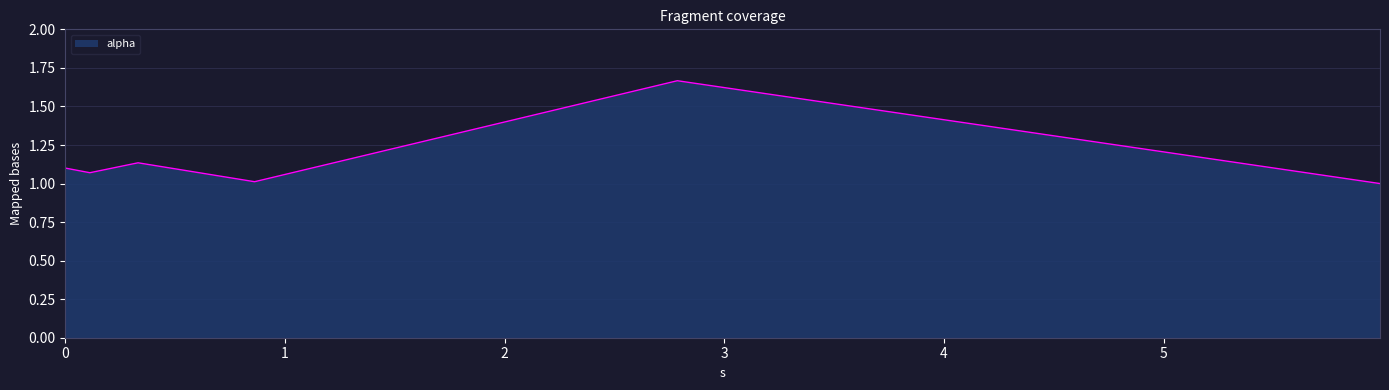

True or false: the data has more than 2 interior local peaks.

False